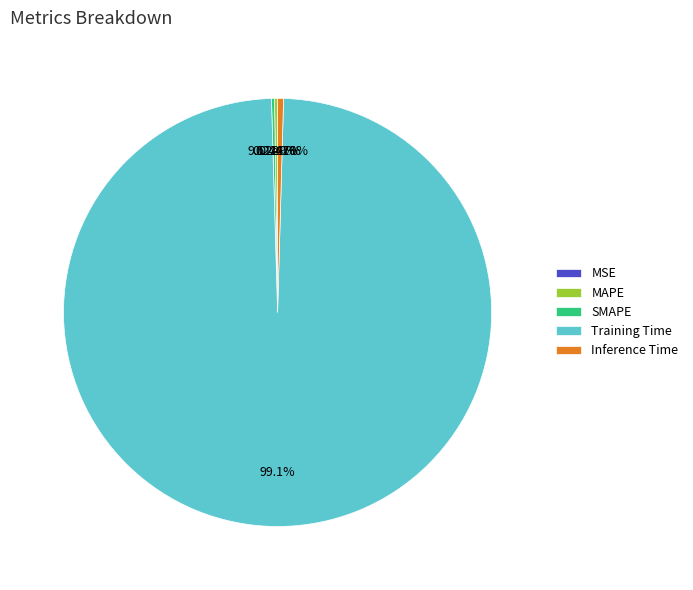

How many segments does this pie chart have?

5